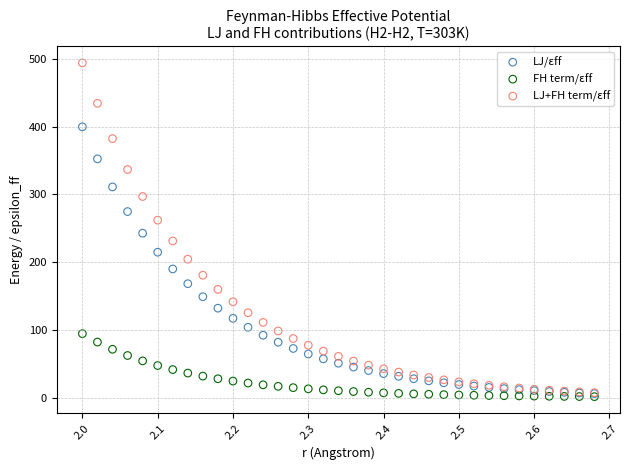

Which series has the largest Y range (max minus min)?

LJ+FH term/εff